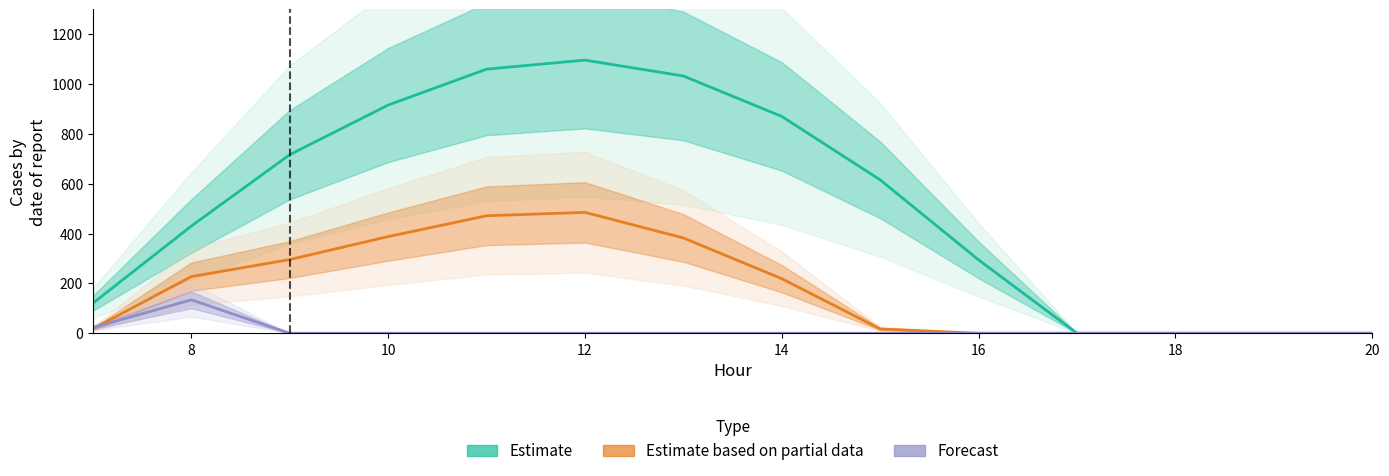

How many interior local peaks does the Forecast series have?

1